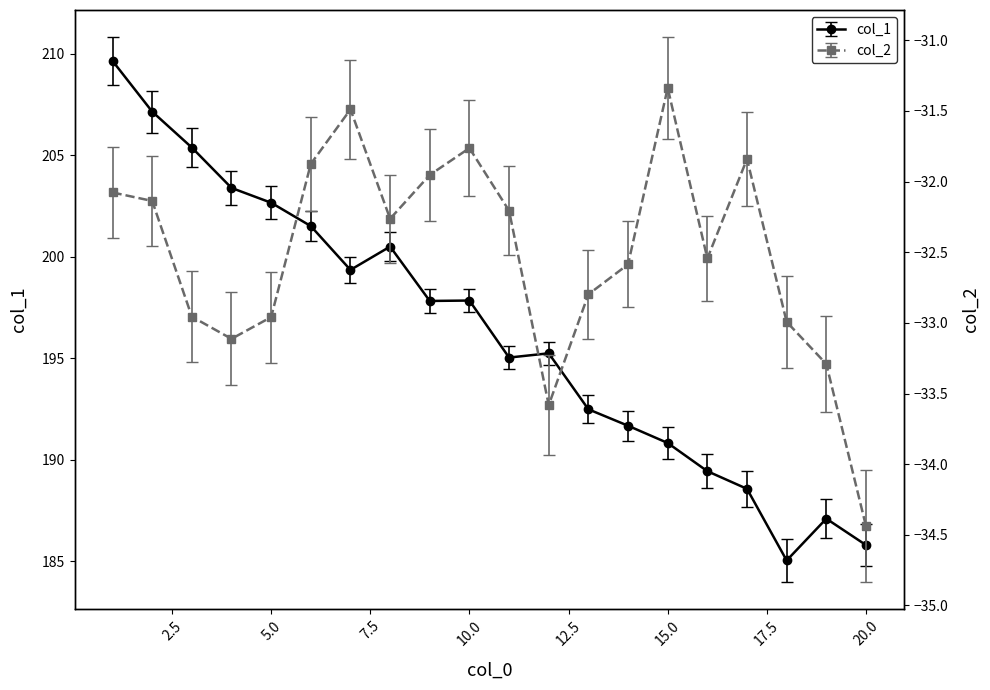

Reading left to right, what are all the values shown in this chart?

col_1: 1=209.7	2=207.2	3=205.4	4=203.4	5=202.7	6=201.5	7=199.3	8=200.5	9=197.8	10=197.8	11=195.0	12=195.2	13=192.5	14=191.7	15=190.8	16=189.4	17=188.6	18=185.0	19=187.1	20=185.8
col_2: 1=-32.1	2=-32.1	3=-33.0	4=-33.1	5=-33.0	6=-31.9	7=-31.5	8=-32.3	9=-32.0	10=-31.8	11=-32.2	12=-33.6	13=-32.8	14=-32.6	15=-31.3	16=-32.5	17=-31.8	18=-33.0	19=-33.3	20=-34.4